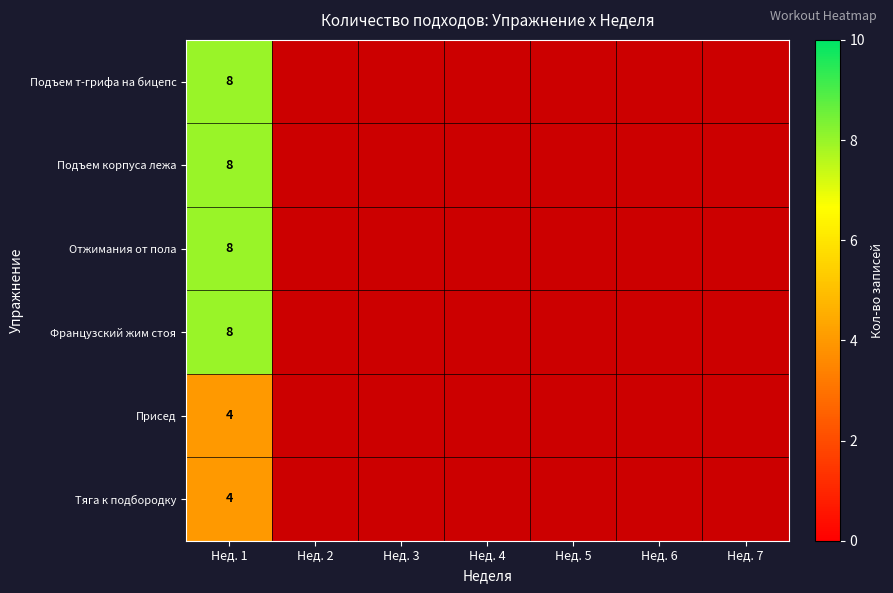

The Французcкий жим стоя series shows 13 at Нед. 1. True or false?

False